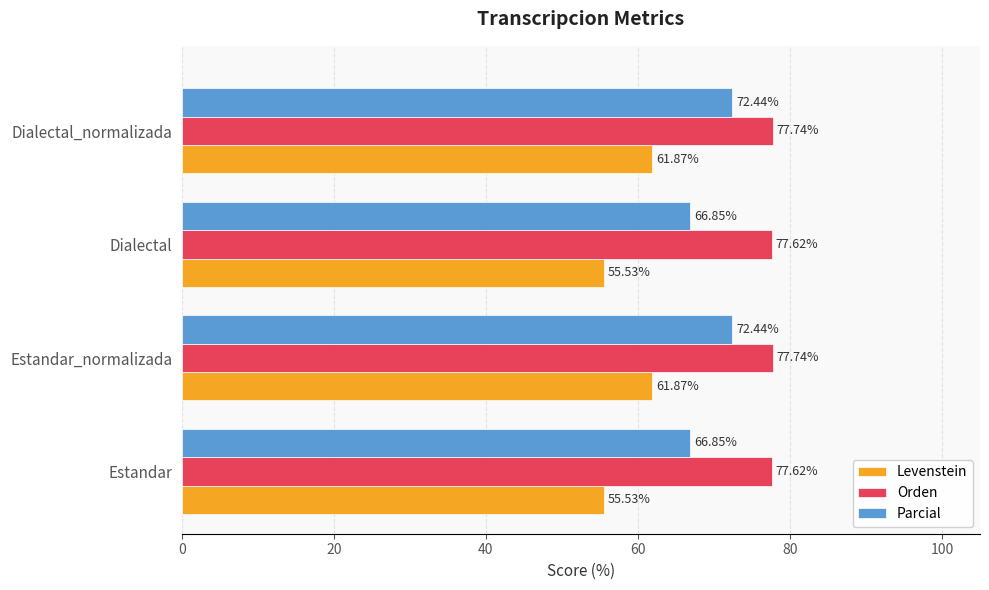

Which series has the largest range (max minus min)?

Levenstein